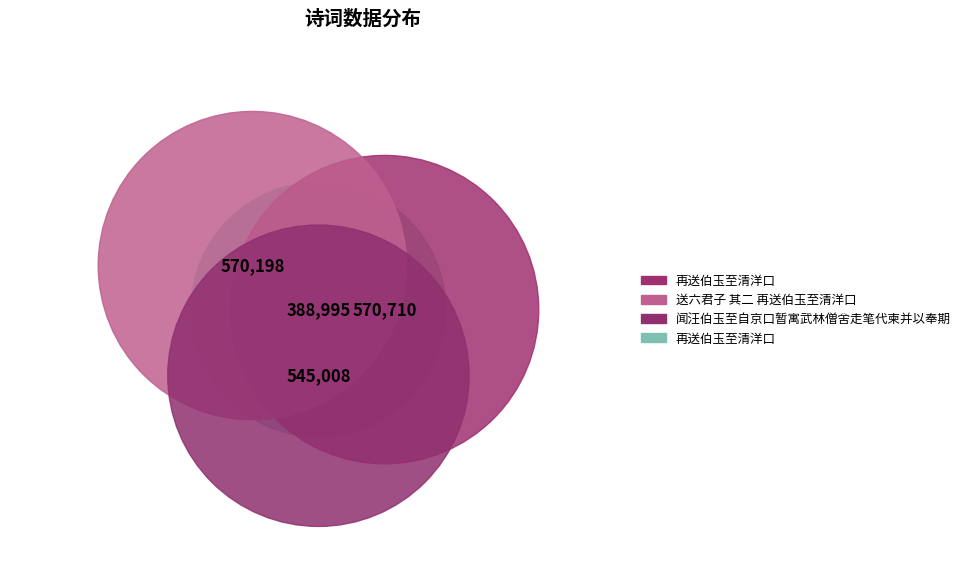

What percentage is the 送六君子 其二 再送伯玉至清洋口 slice, to the nearest percent?

27%